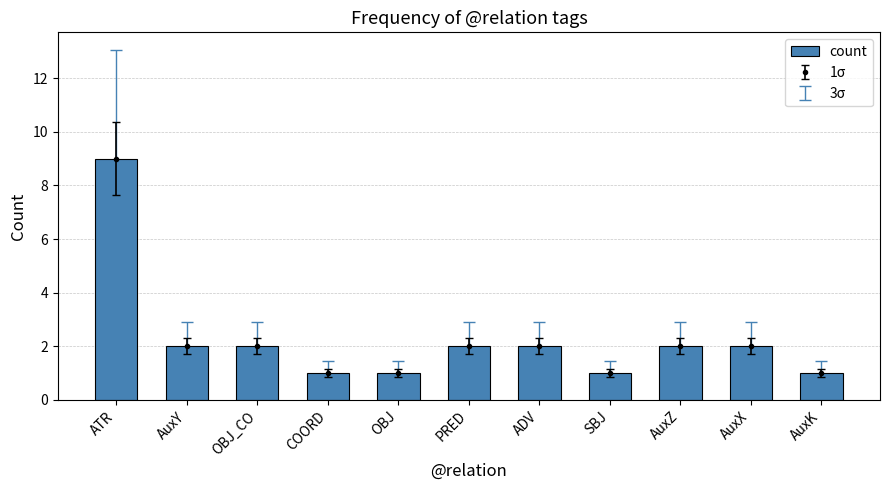

What is the label of the 11th bar from the left?

AuxK